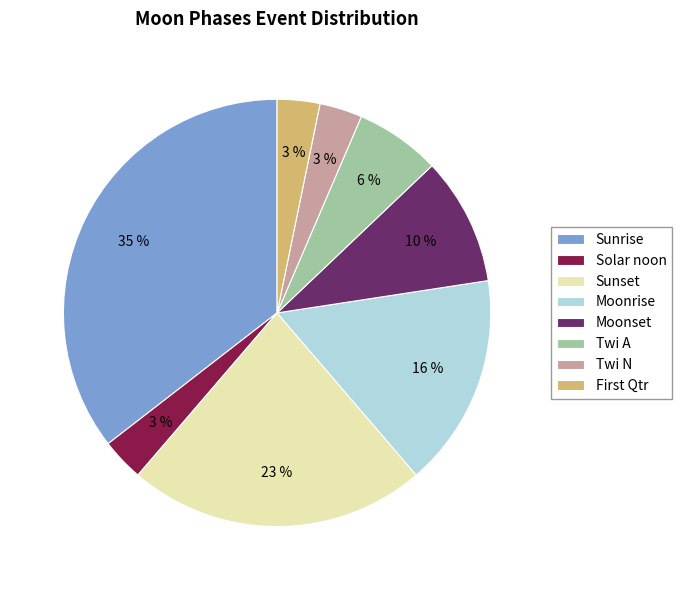

To the nearest percent, what portion does Twi N represent?

3%